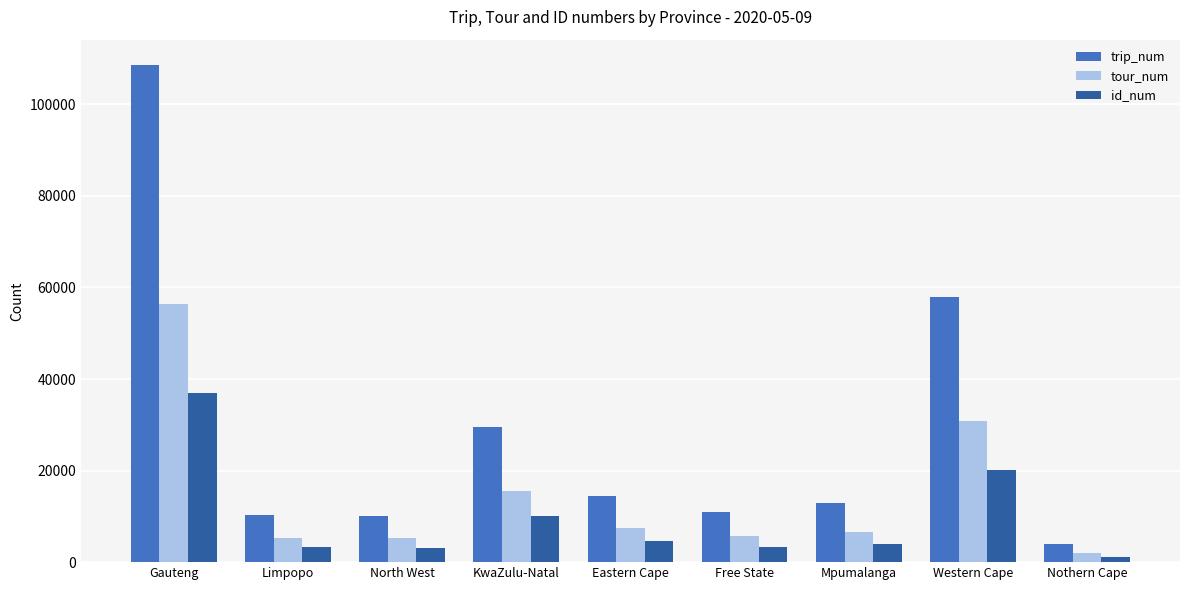

Rank the series by their maximum value, from lowest to highest.

id_num, tour_num, trip_num